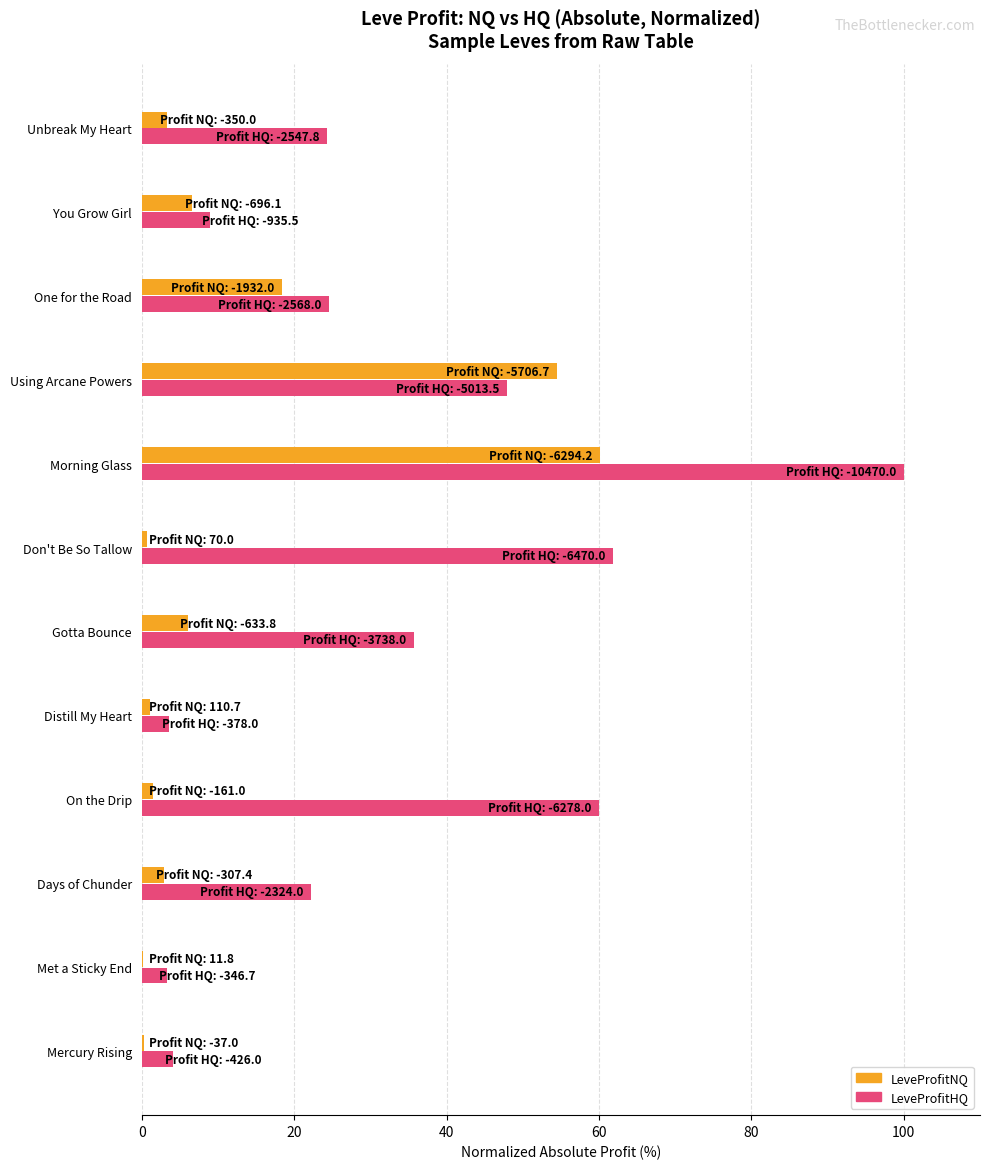

At which label is LeveProfitNQ closest to 30?

One for the Road